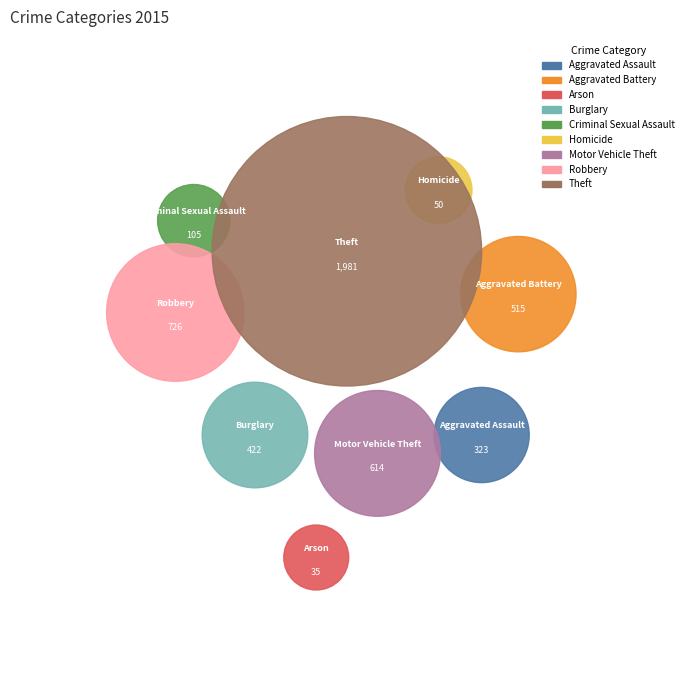

How many slices are in this pie chart?

9